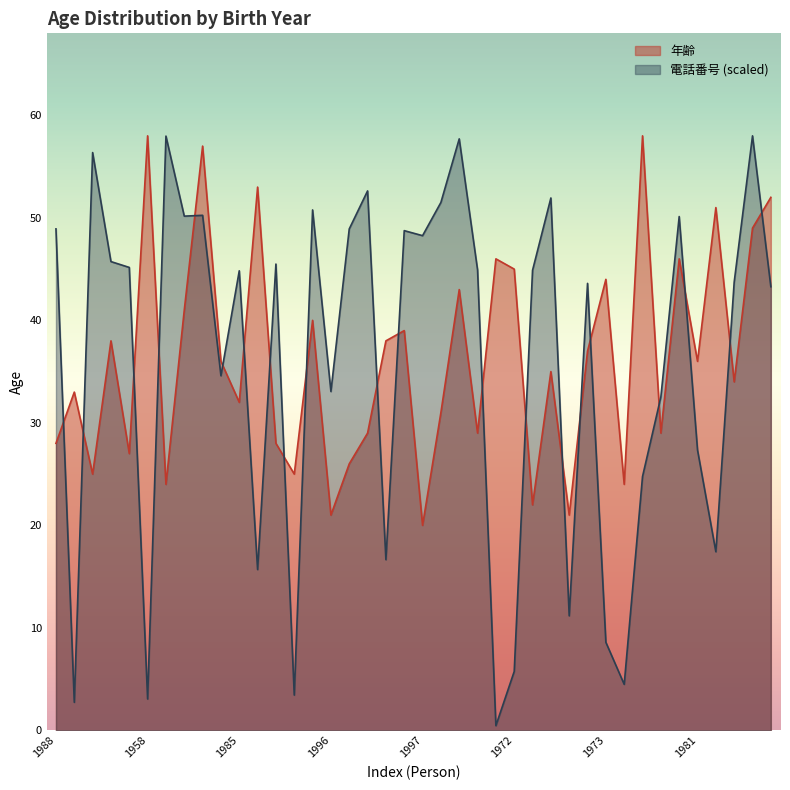

What is the difference between the 電話番号_normalized values at 1964 and 1974?

42.0